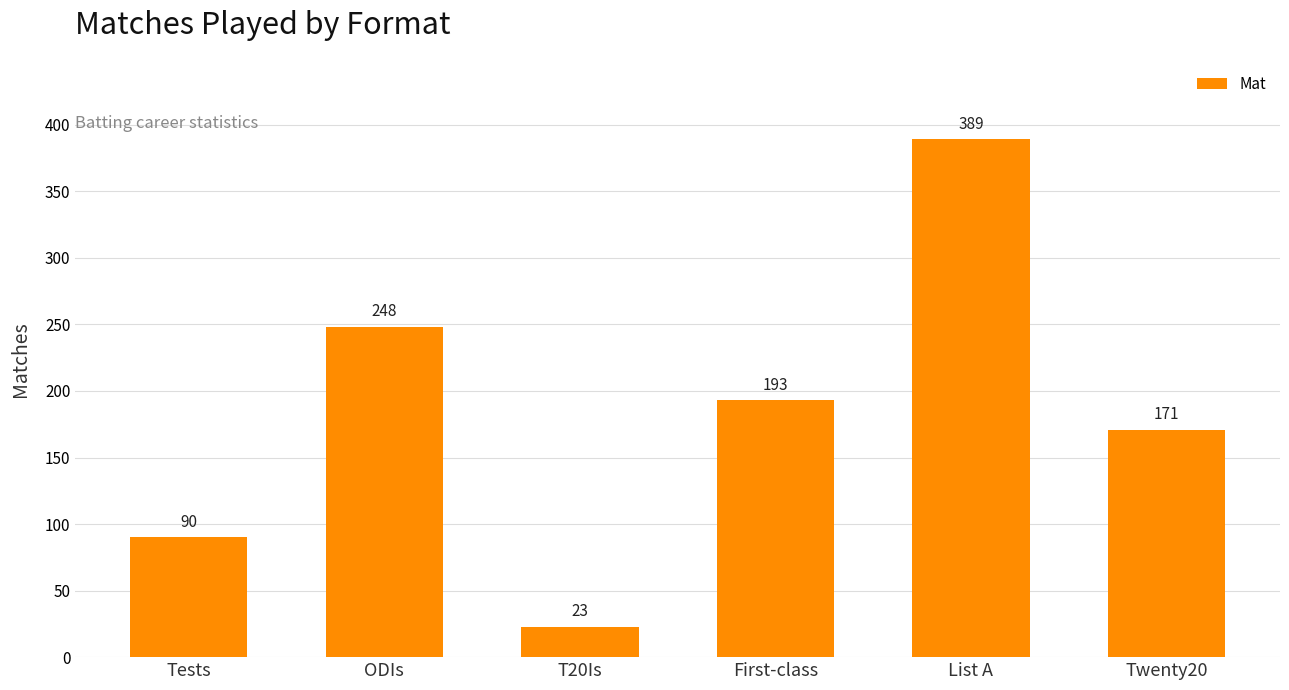

Read the value at First-class, to the nearest 5.

195